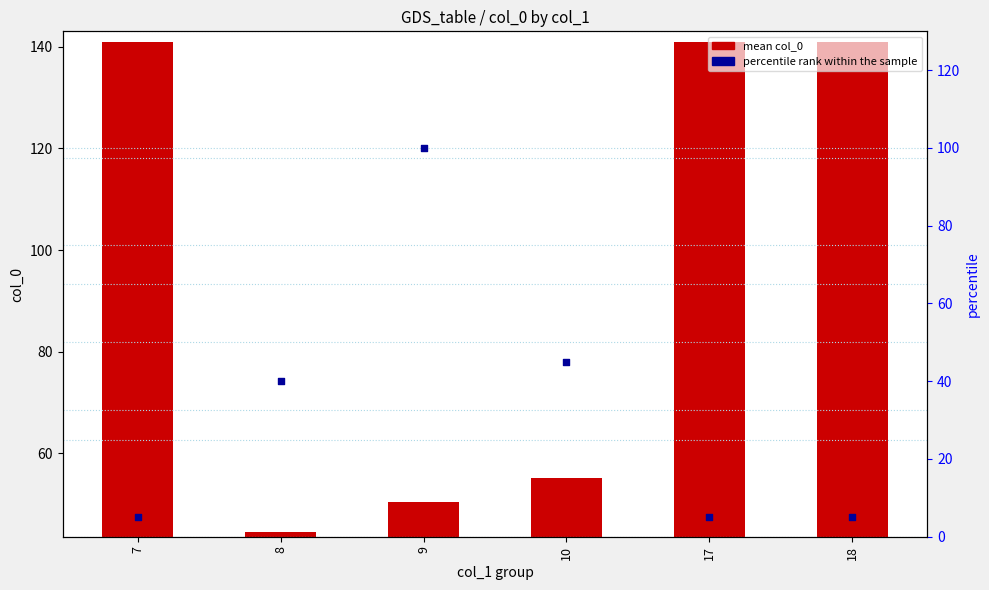

At how many categories does at least one series exceed 8?

6